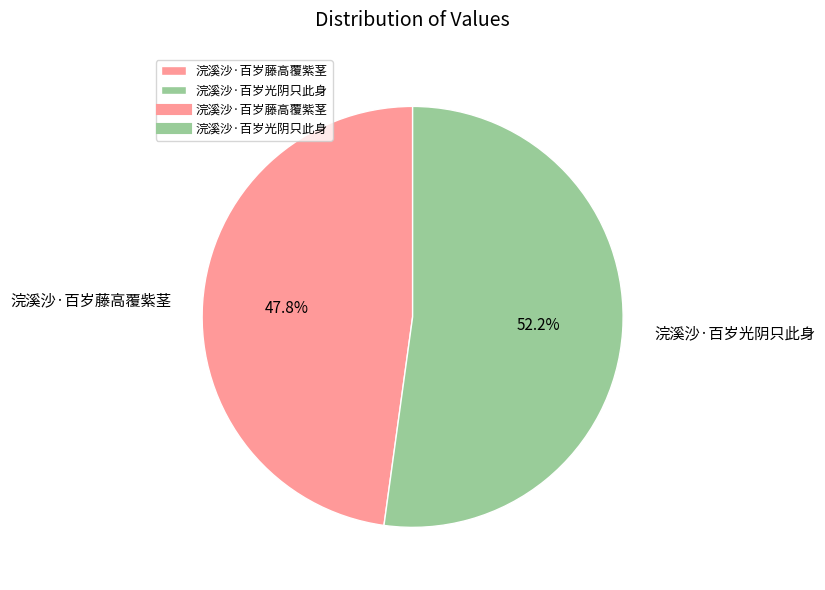

Which slice is the largest?

浣溪沙·百岁光阴只此身